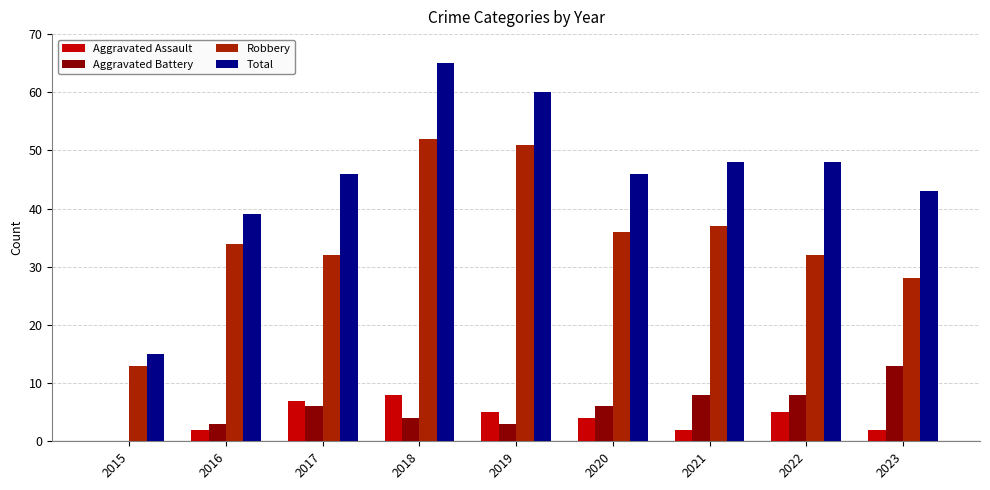

At which category is the sum across all series the highest?

2018